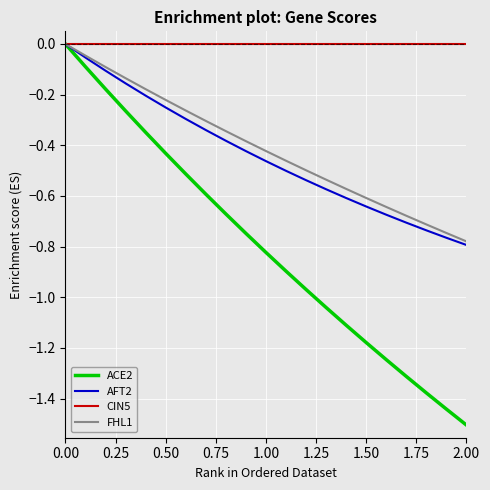

What is the minimum value shown in the chart?

-1.5